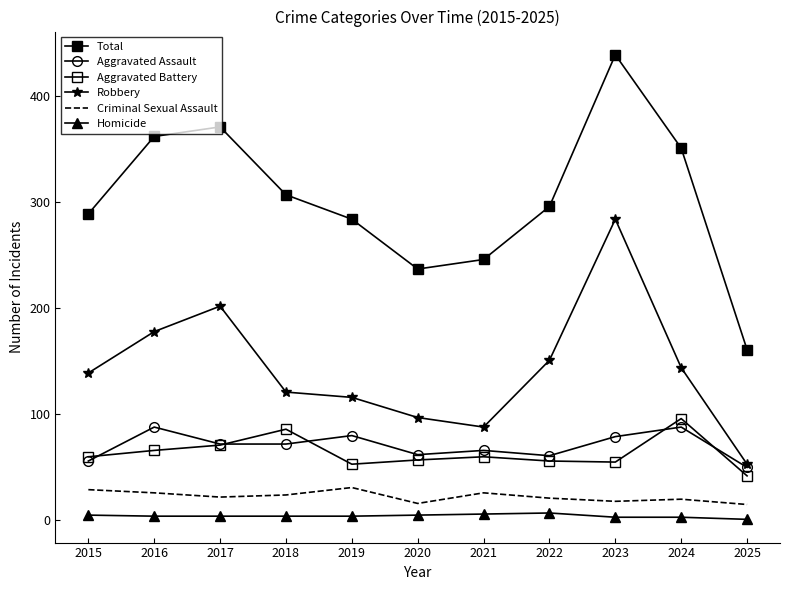

Which series has the largest total across all categories?

Total